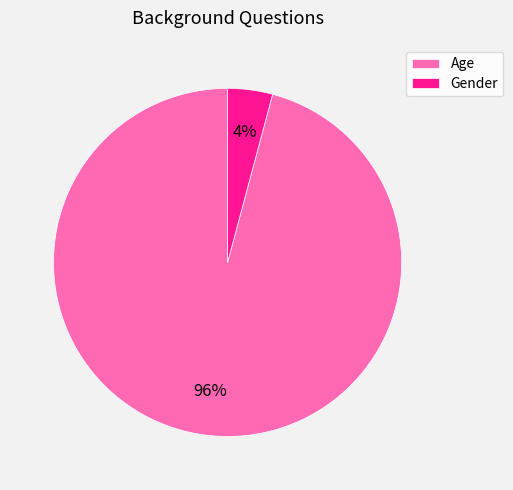

Is it true that Age is 81% of the pie?

False